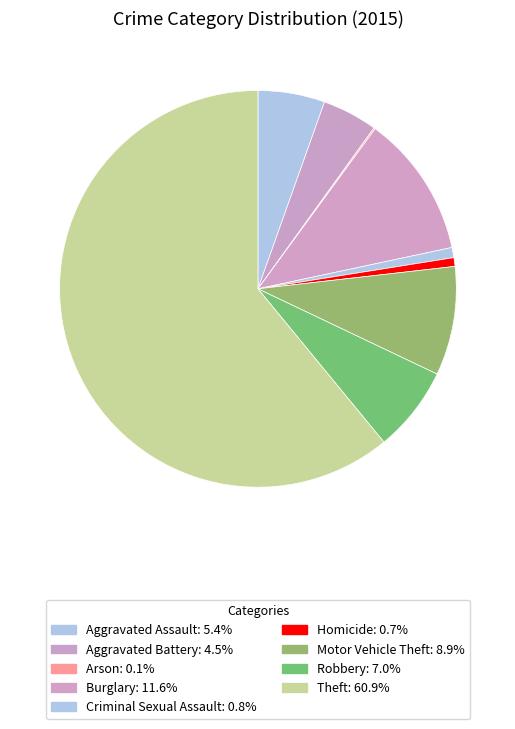

Which slice is the largest?

Theft